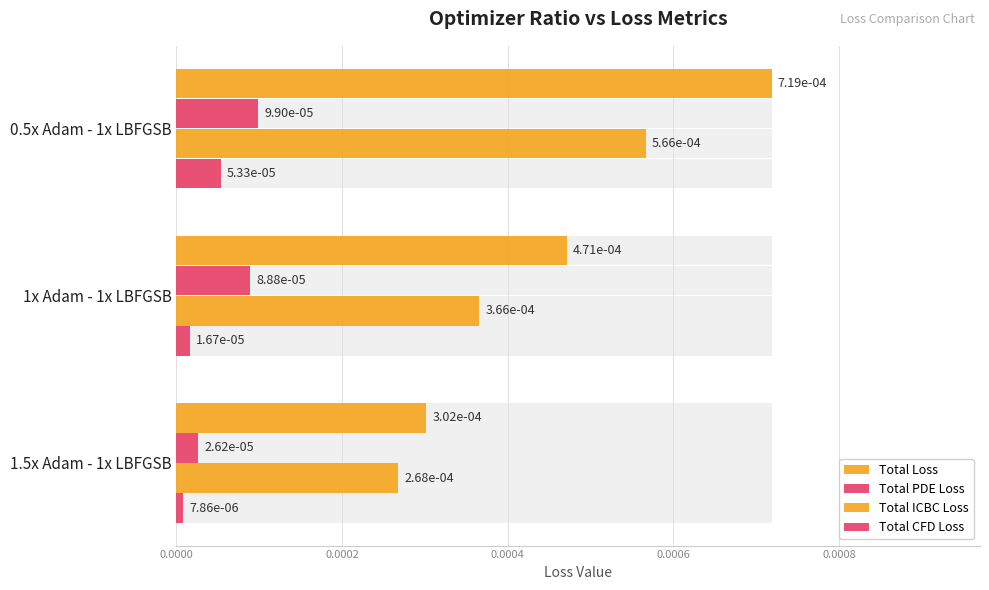

True or false: Total ICBC Loss has a value of 0.0 at 1.5x Adam - 1x LBFGSB.

True